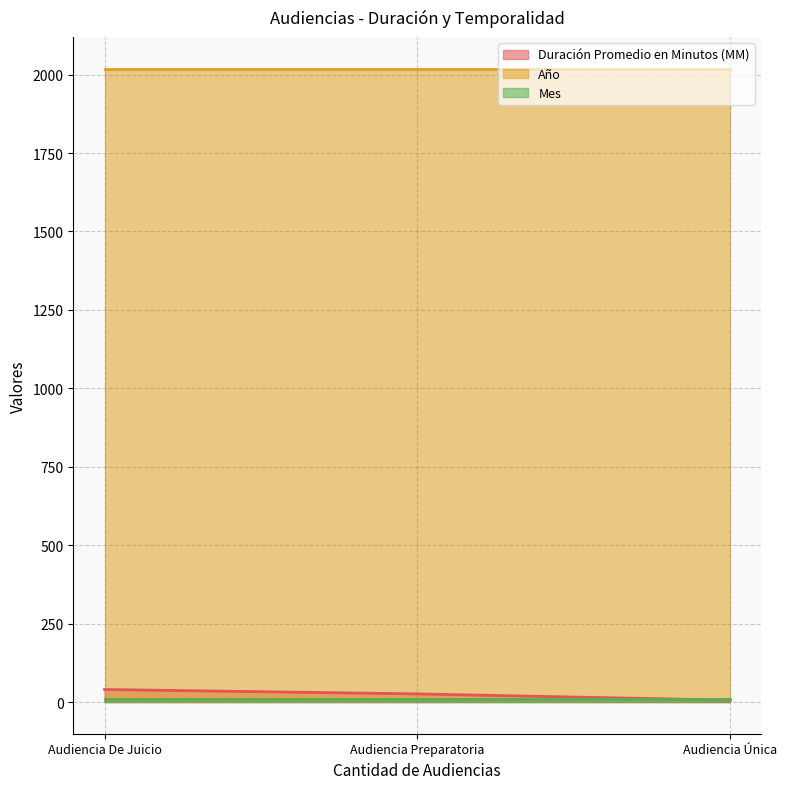

How many categories are shown in the chart?

3